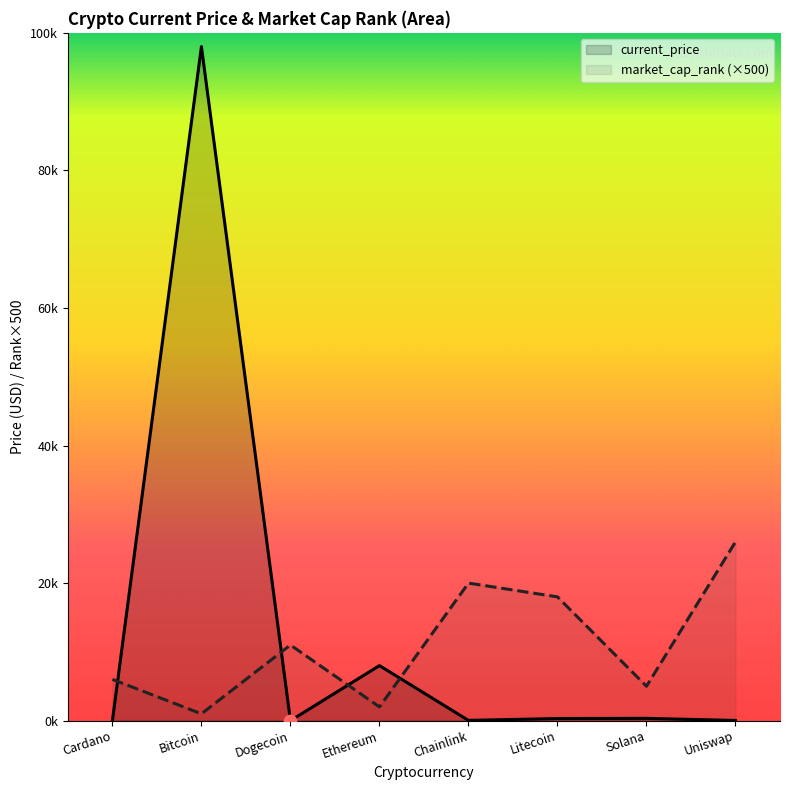

What are all the series names shown in the legend?

current_price, market_cap_rank (×500)